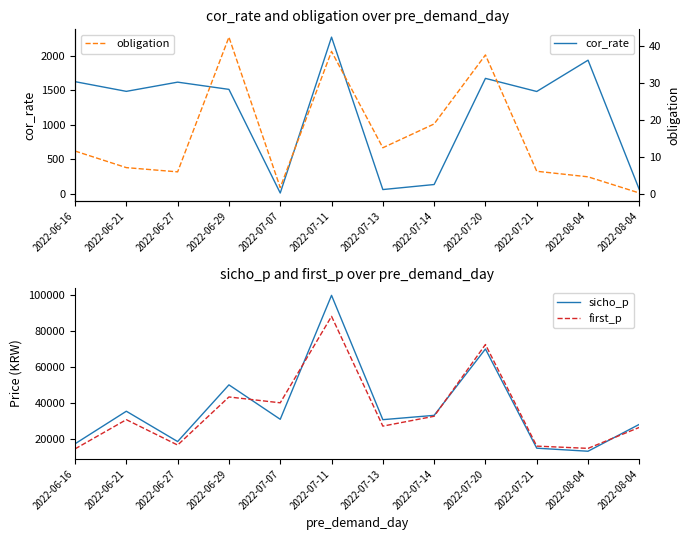

In obligation, how many points are lower than both neighbors (excluding endpoints)?

3